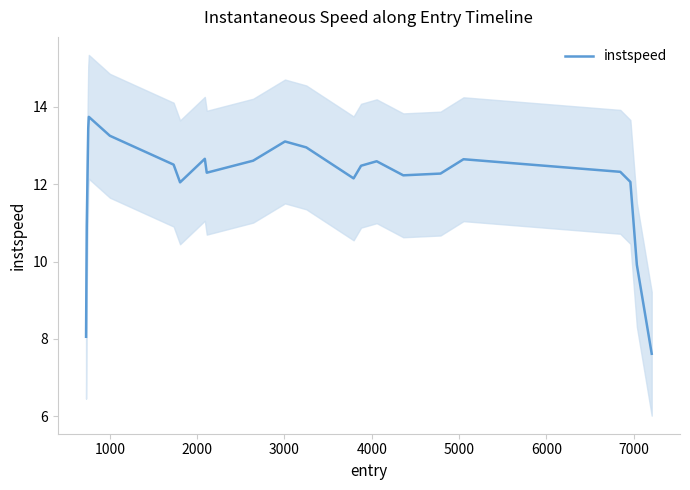

What is the maximum value for instspeed?

13.7